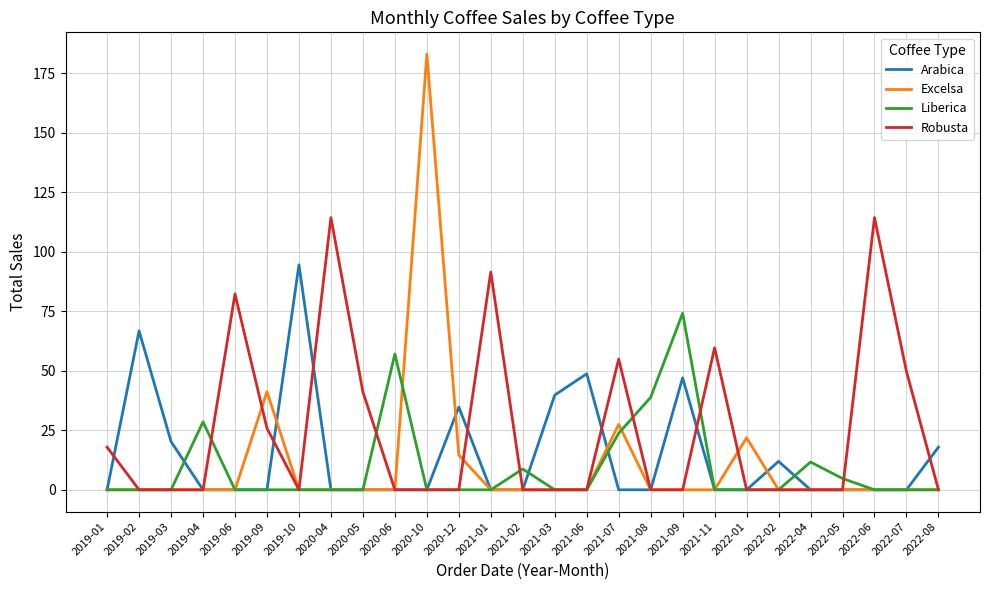

Where is Excelsa nearest to the value 91?

2019-09